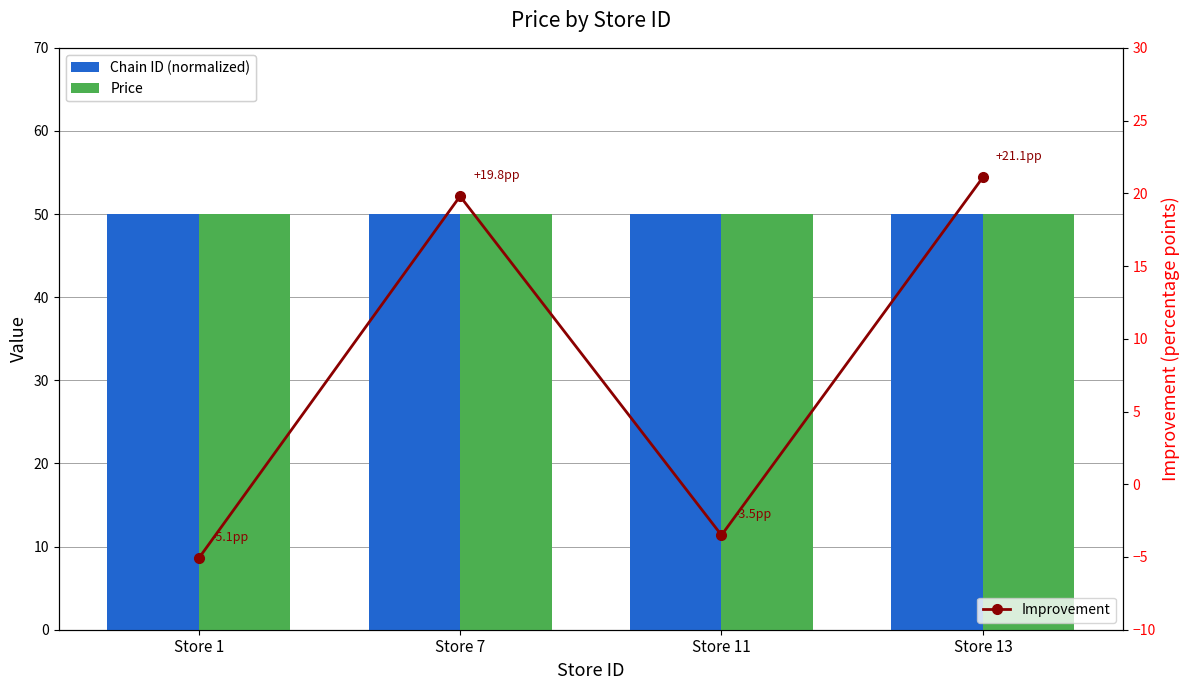

True or false: Improvement has a value of 19.8 at Store 7.

True